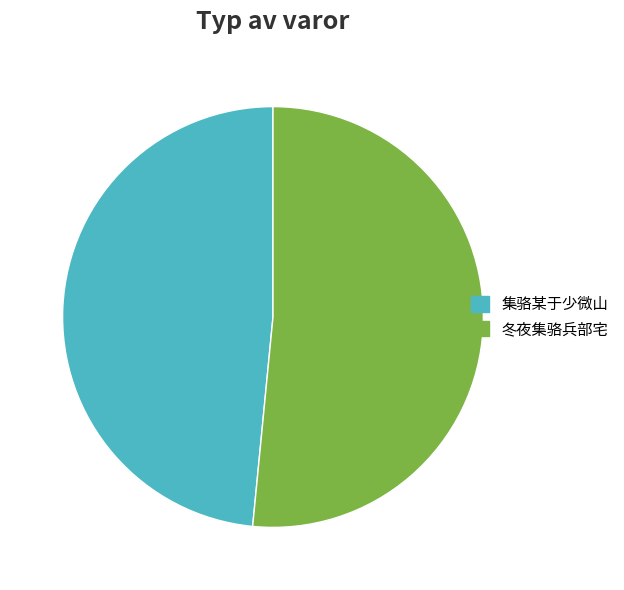

Do 集骆某于少微山 and 冬夜集骆兵部宅 together represent more than half of the pie?

Yes